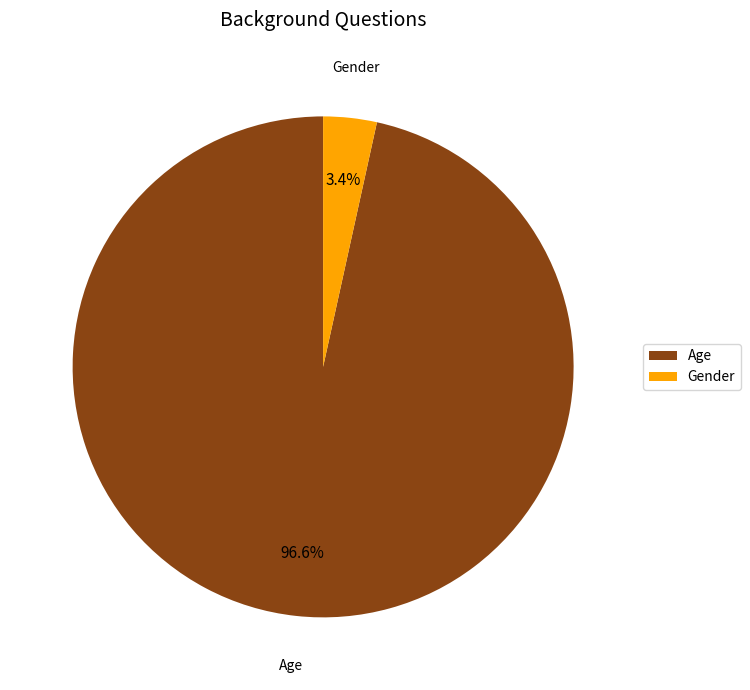

Does Gender represent more than half of the total?

No